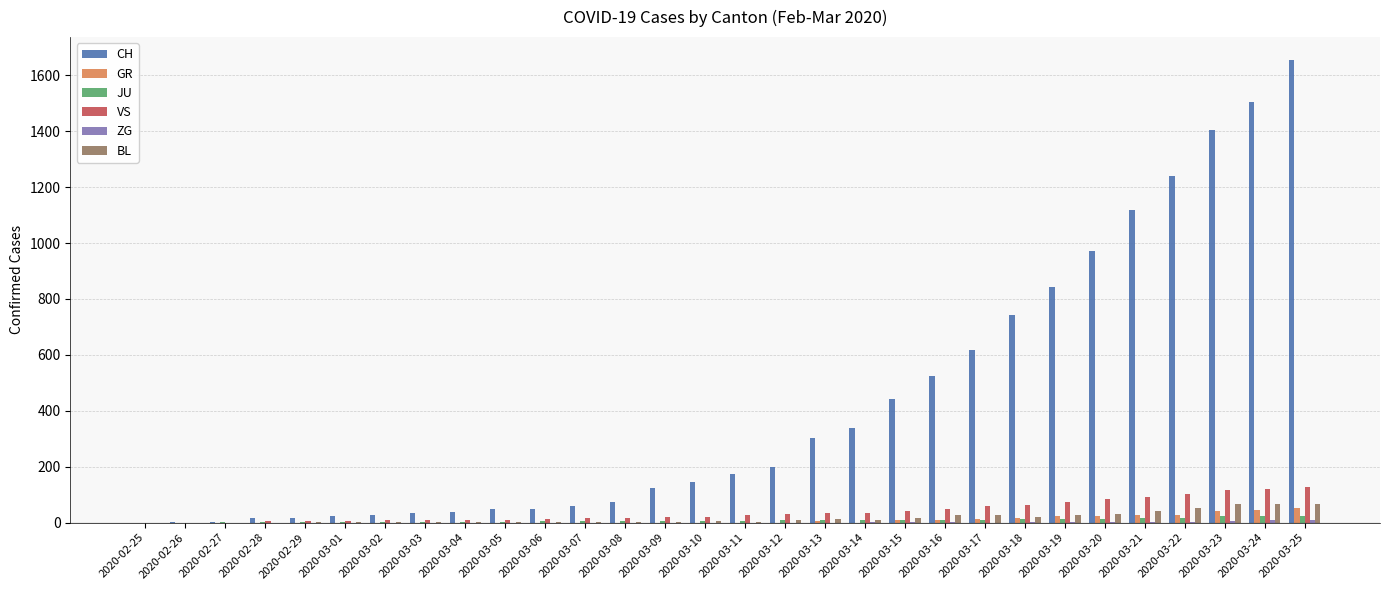

Which series has the largest total across all categories?

CH